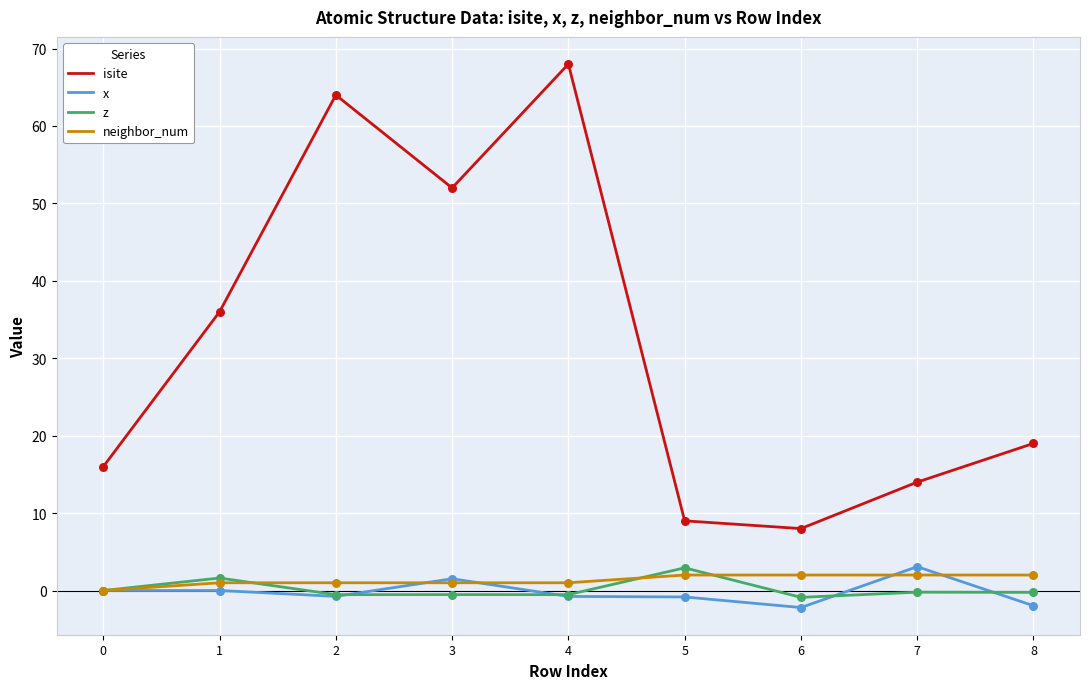

Which series has the widest spread of values?

isite